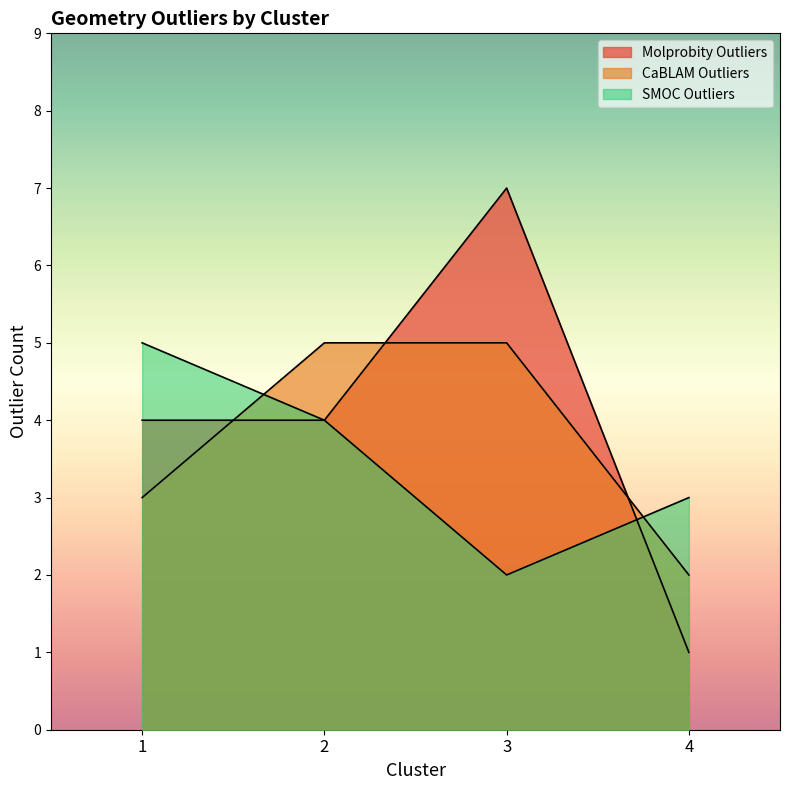

Is it true that CaBLAM Outliers equals 8 at 3?

False